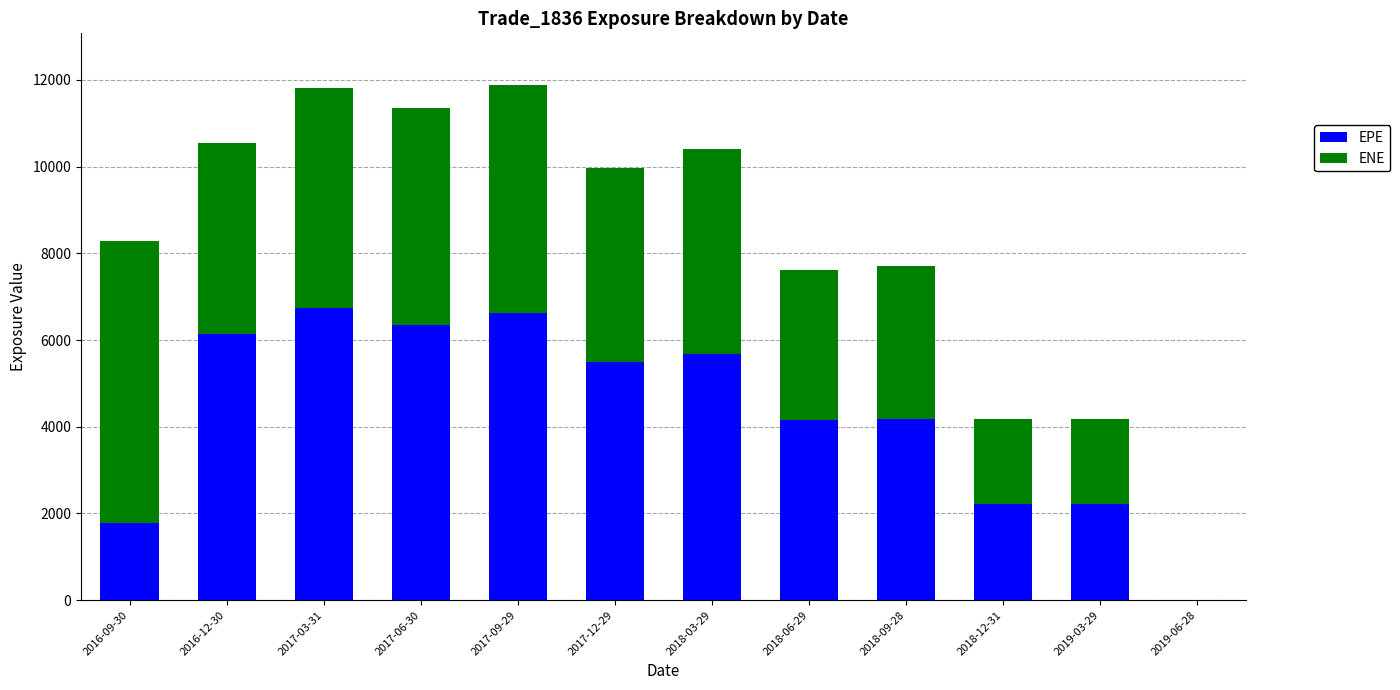

What is the total value across all series at 2018-12-31?

4179.6